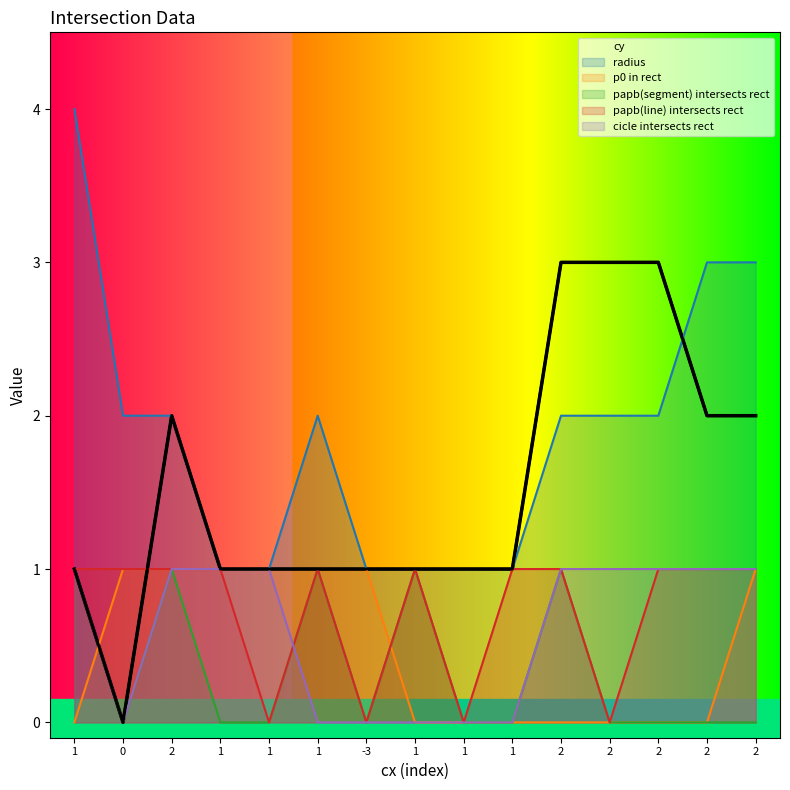

How many series are shown in this chart?

6